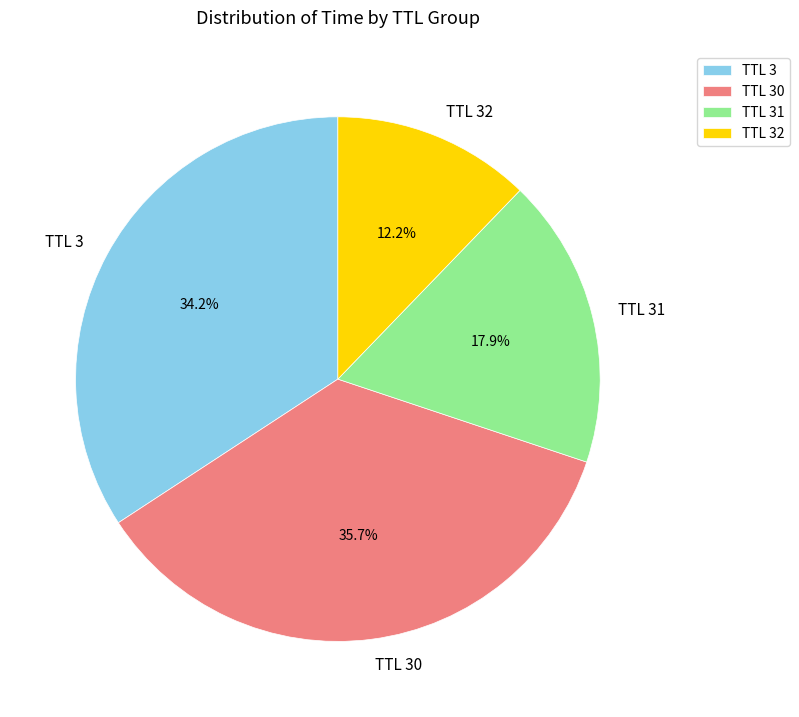

Combined, what portion of the pie is TTL 3 and TTL 31?

52.1%